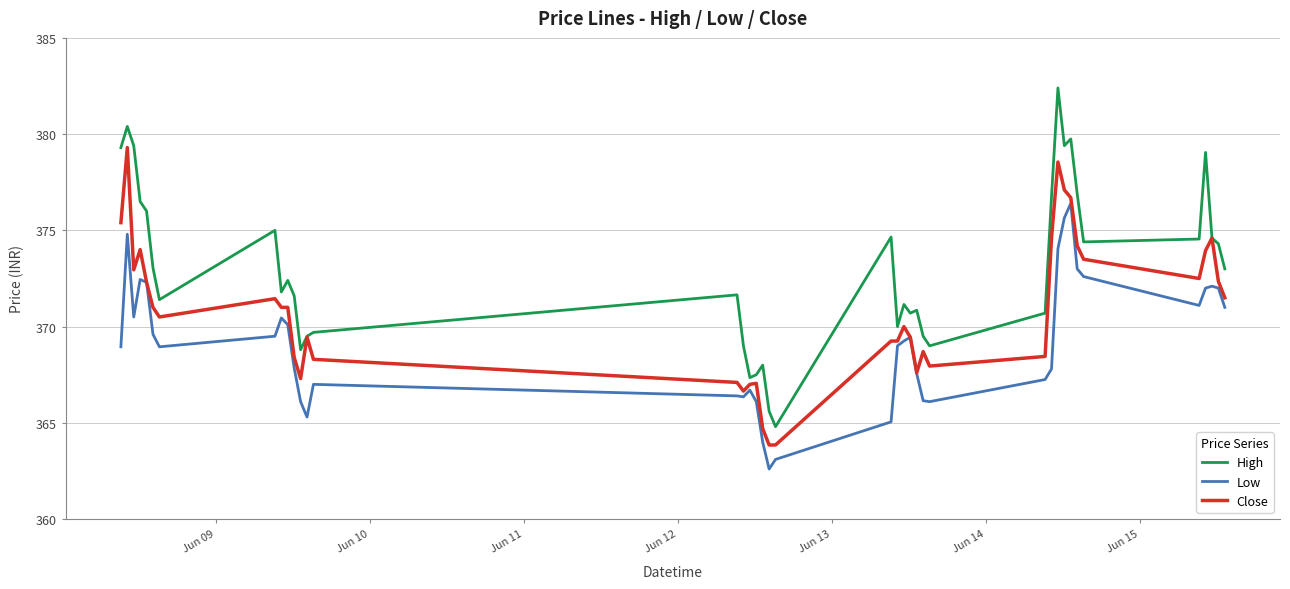

True or false: Close has more than 0 points higher than both neighbors.

True